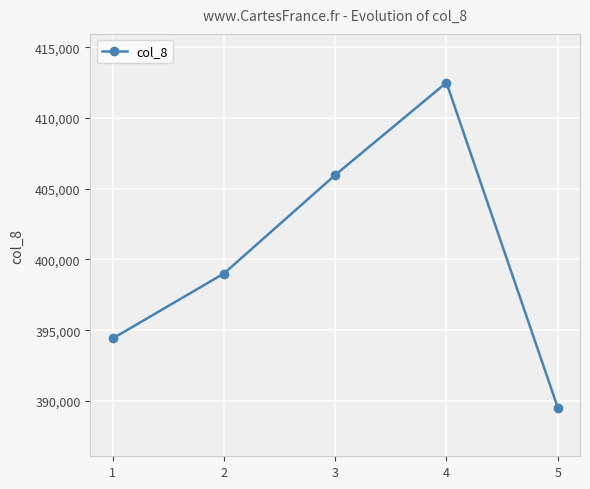

What is the smallest value displayed?

389533.5